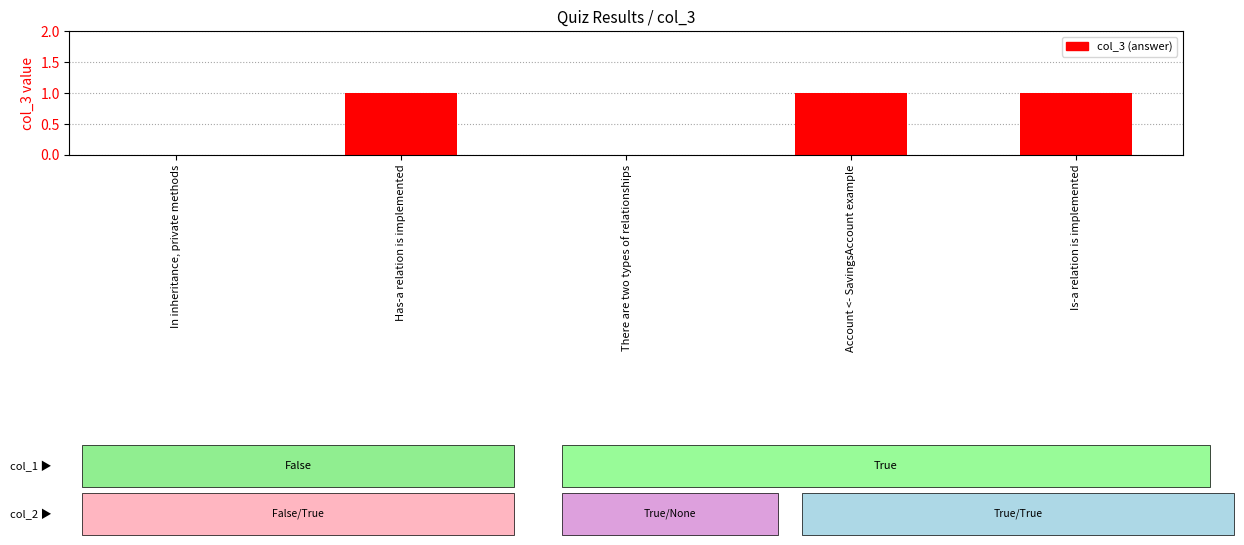

What is the ratio of the value at Account <- SavingsAccount example to the value at Has-a relation is implemented?

1.0